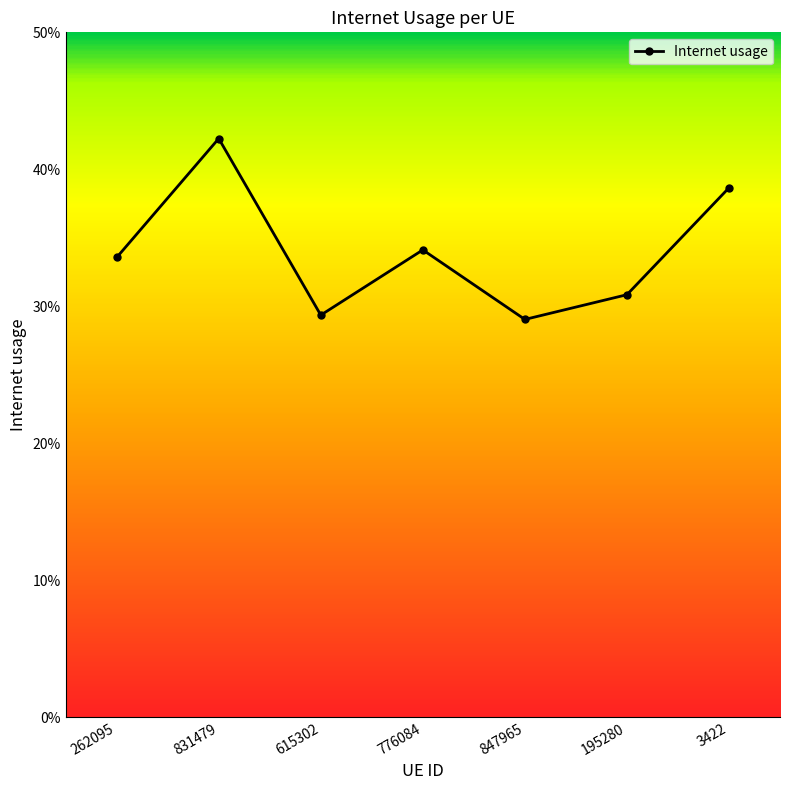

Reading left to right, extract all data points from this chart.

0.3	0.4	0.3	0.3	0.3	0.3	0.4